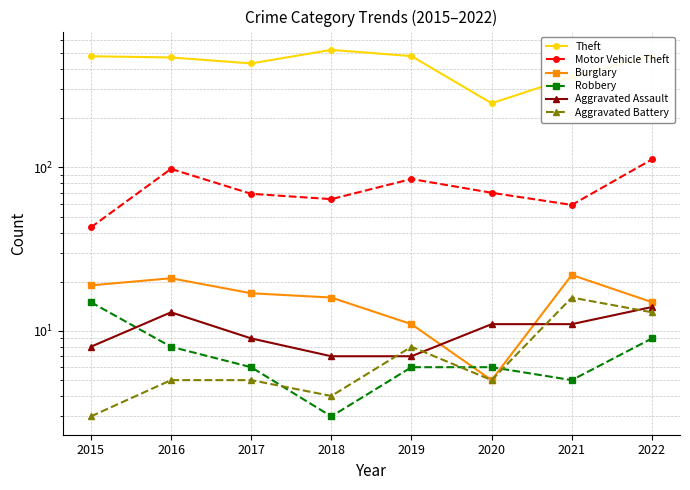

Rank the series at 2015 from lowest to highest value.

Aggravated Battery, Aggravated Assault, Robbery, Burglary, Motor Vehicle Theft, Theft